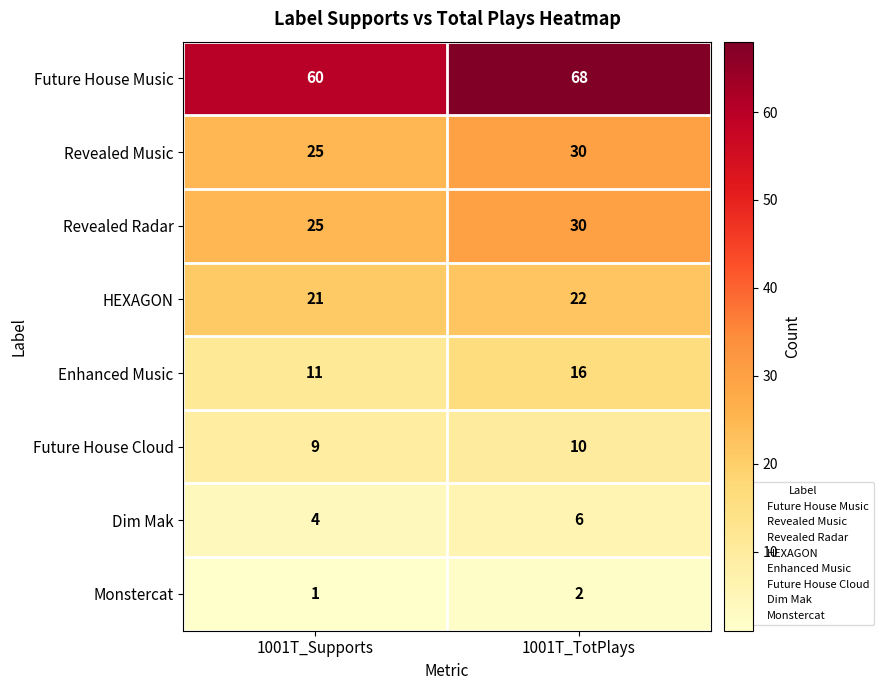

Which series changed the most between 1001T_Supports and 1001T_TotPlays?

Future House Music